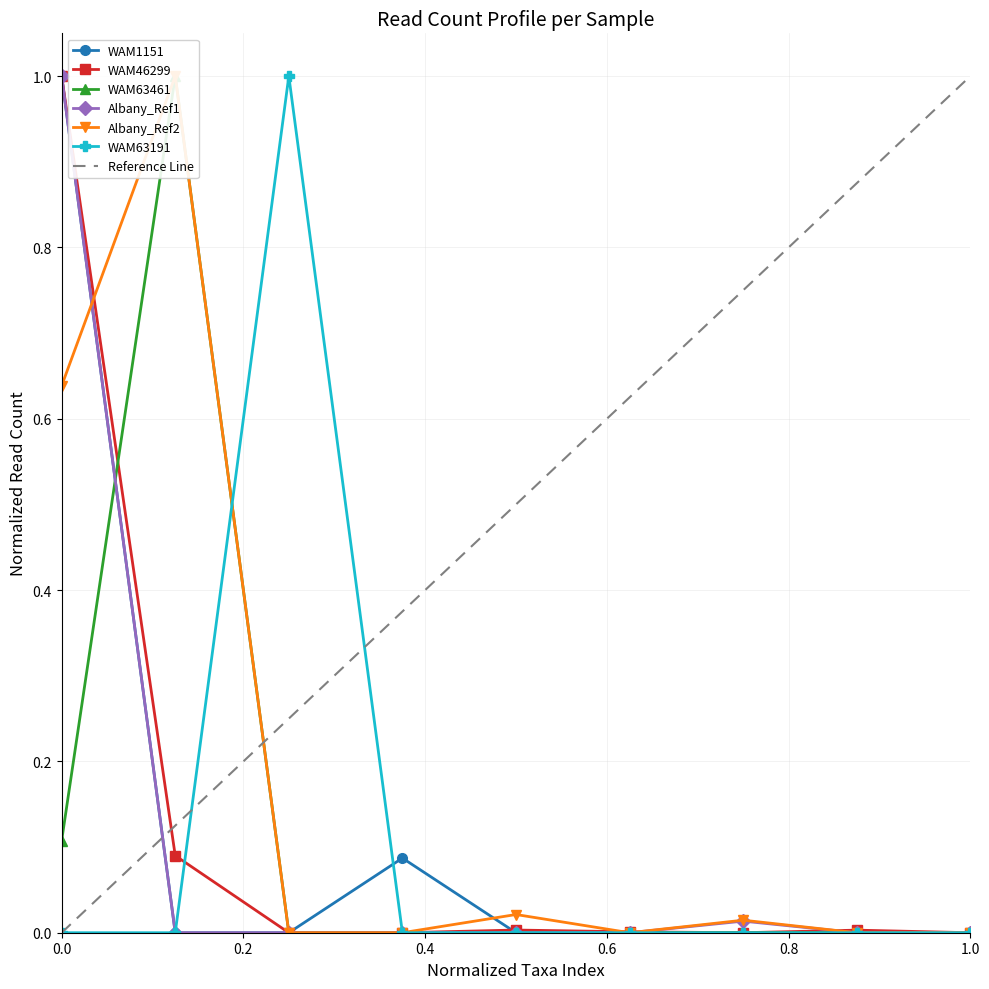

Which series has the widest spread of values?

WAM1151